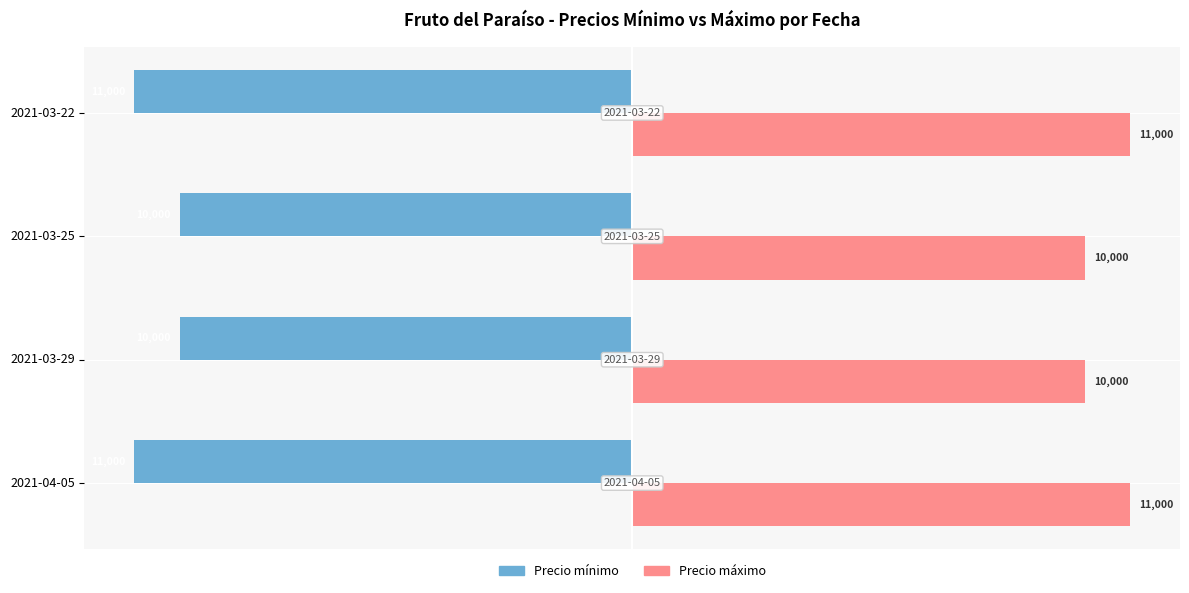

What is the difference between the highest and lowest values at 2021-03-22?

22000